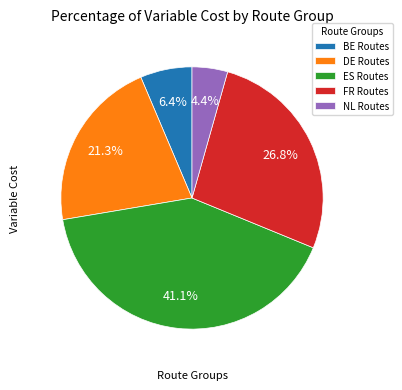

Between ES Routes and FR Routes, which is larger?

ES Routes